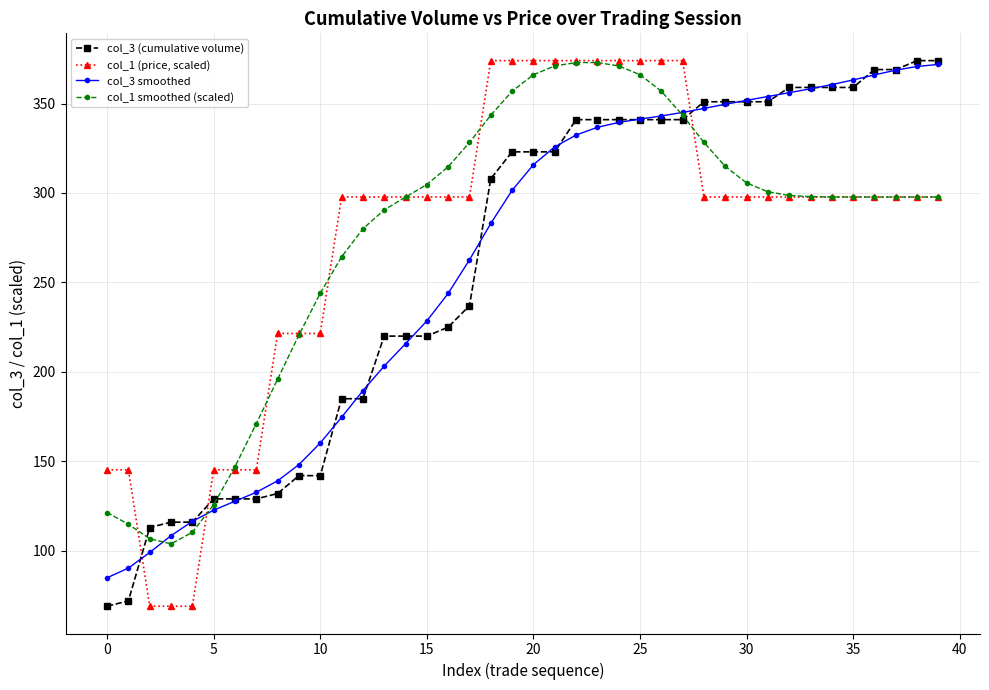

At how many categories does at least one series exceed 179?

32